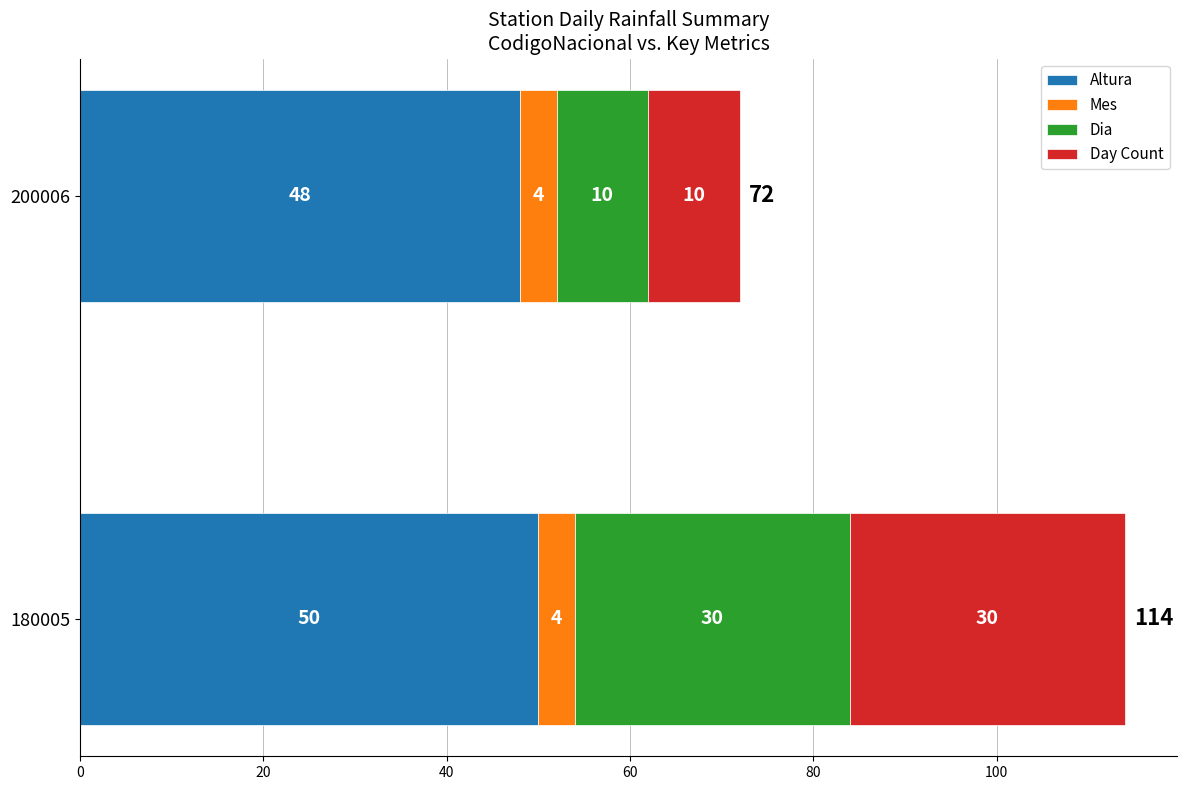

What is the sum of all Altura values?

98